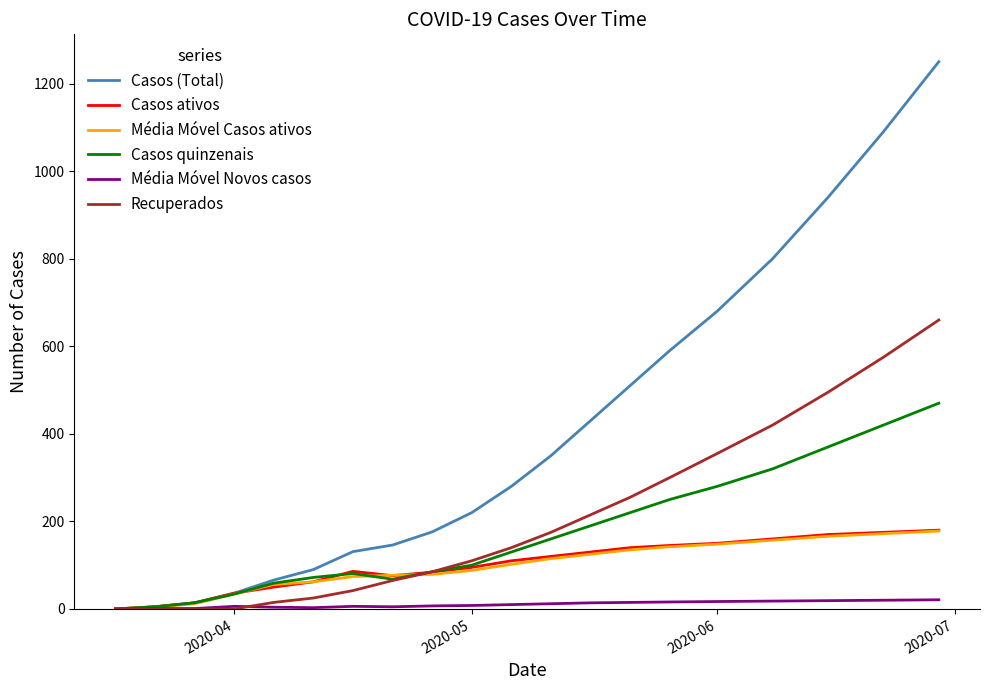

What is the maximum value for Recuperados?

660